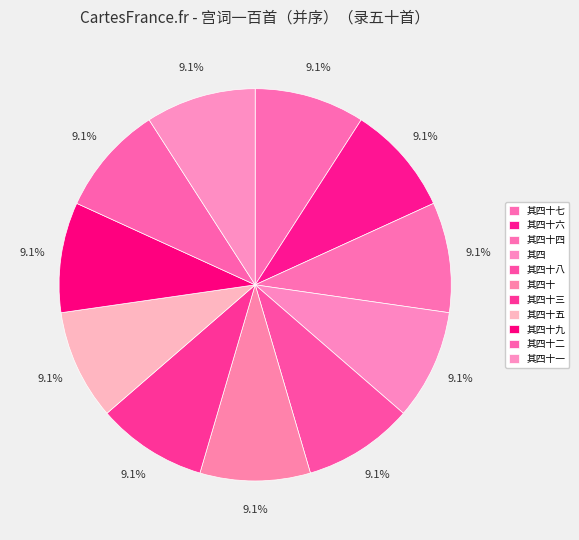

Count the number of slices in the pie.

11